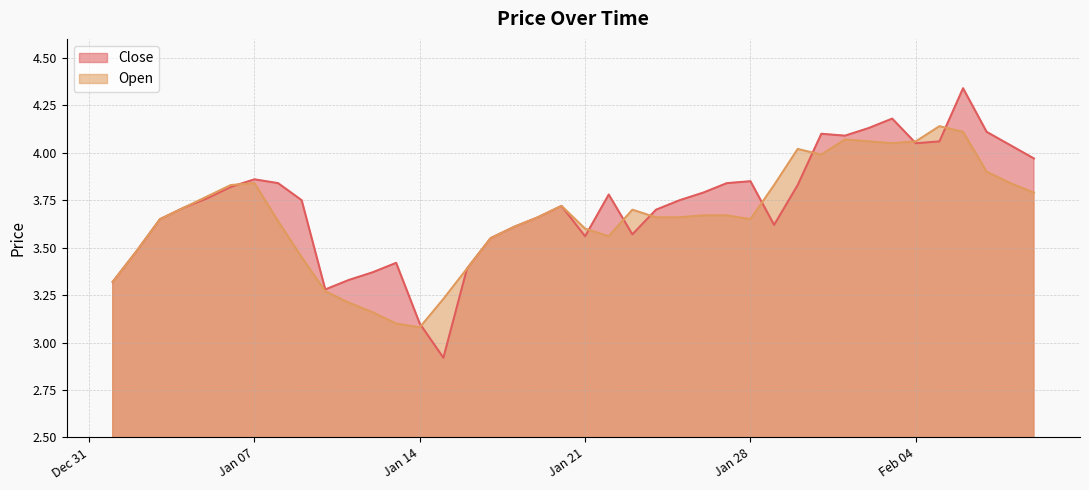

How many lines are shown in the chart?

2